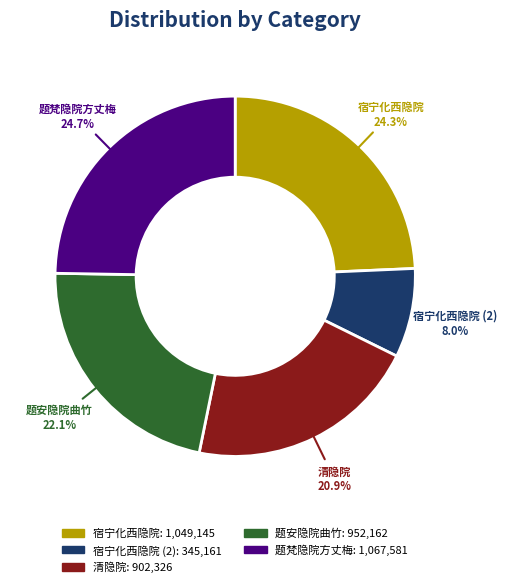

Does any single category account for the majority?

No